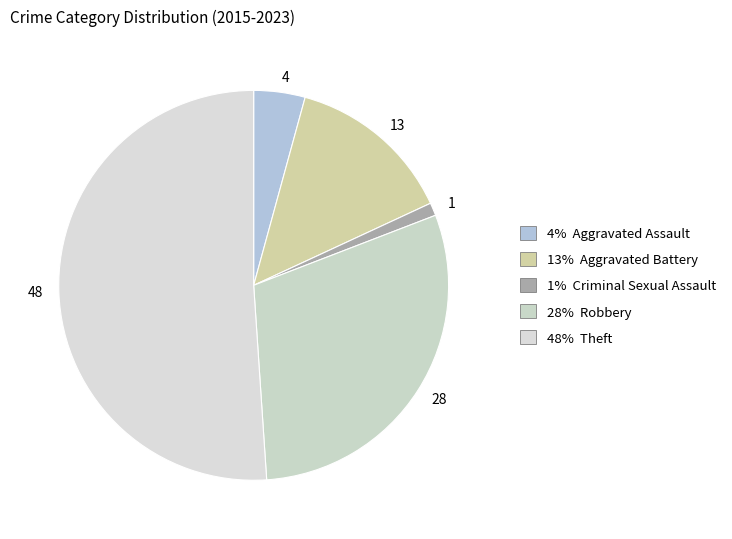

Is it true that 1 is 1% of the pie?

True